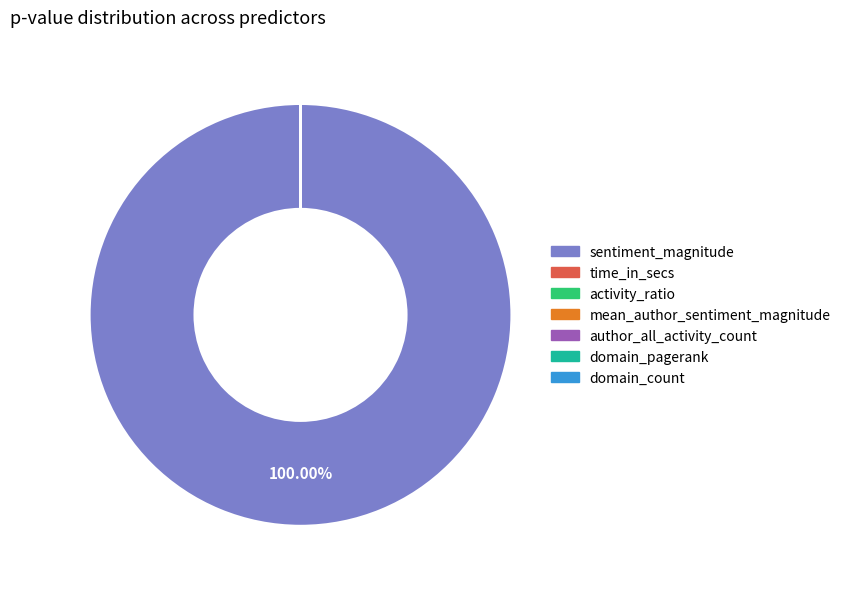

To the nearest percent, what is the difference between the largest and smallest slice percentages?

100%